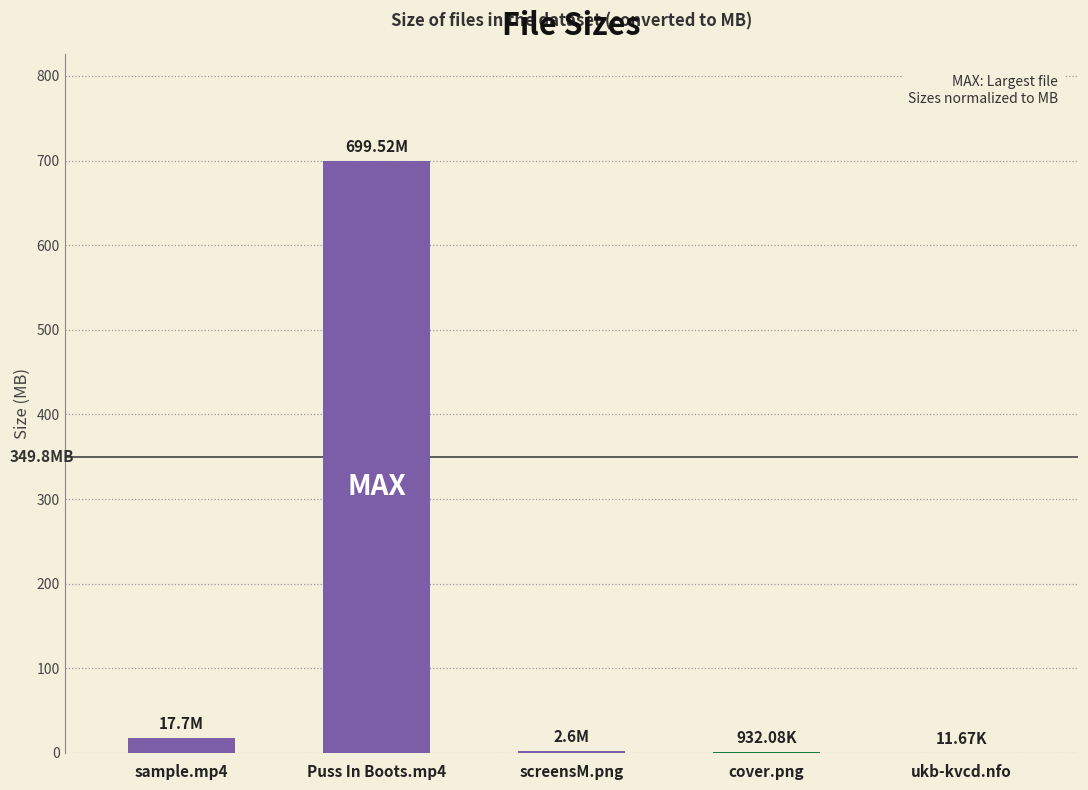

What is the sum of the values at Puss In Boots.mp4 and sample.mp4?

717.2